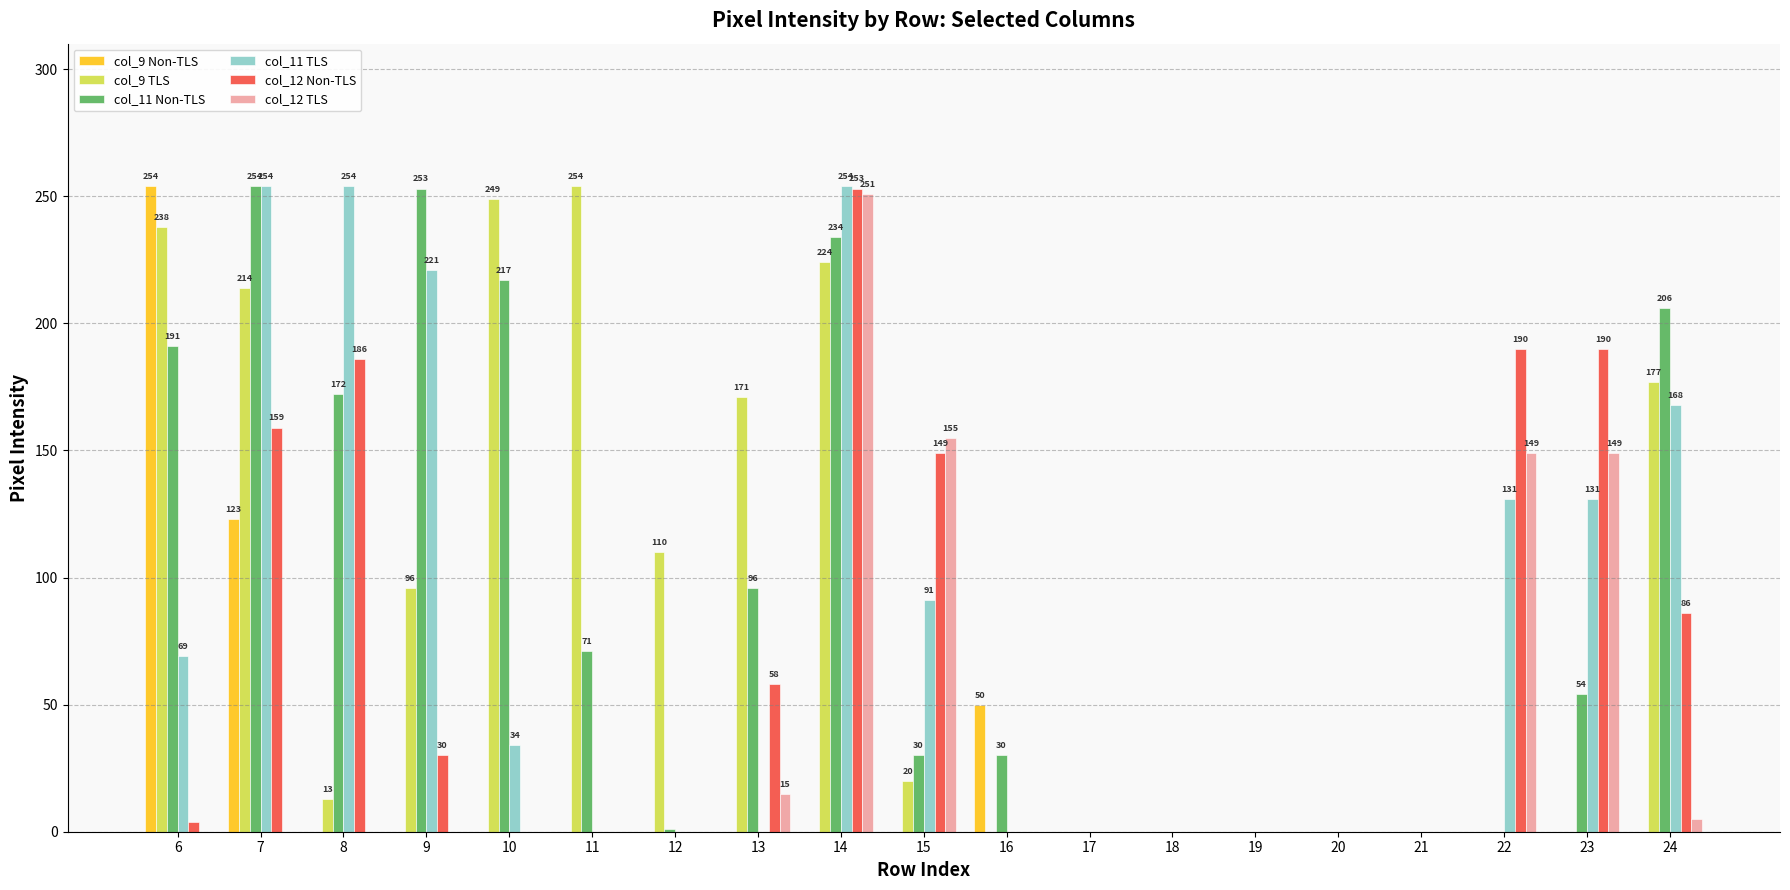

True or false: col_12 TLS has a value of 0 at 19.

True